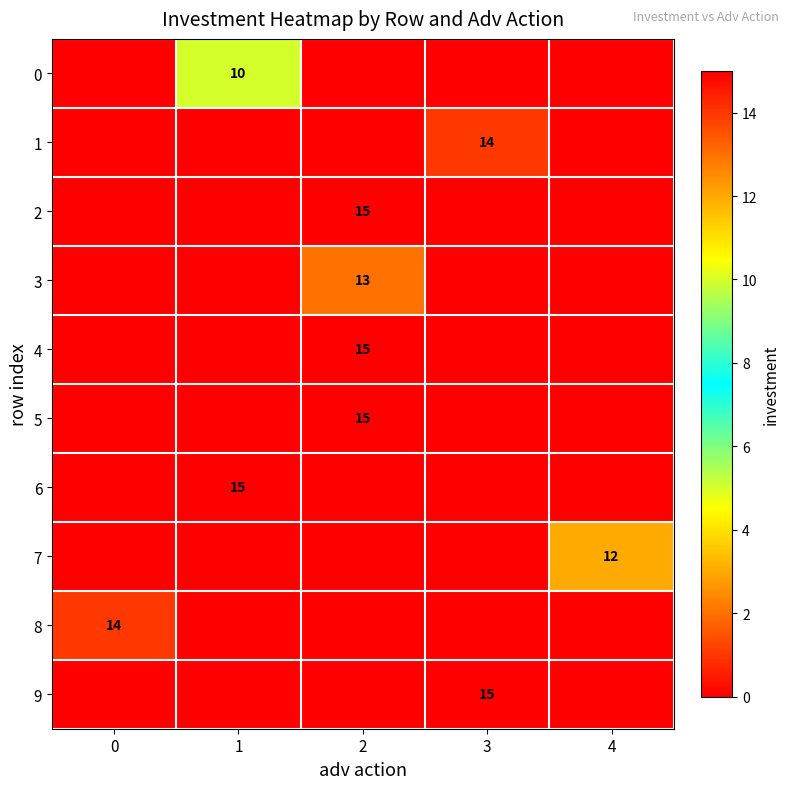

The 5 series shows 9 at 2. True or false?

False